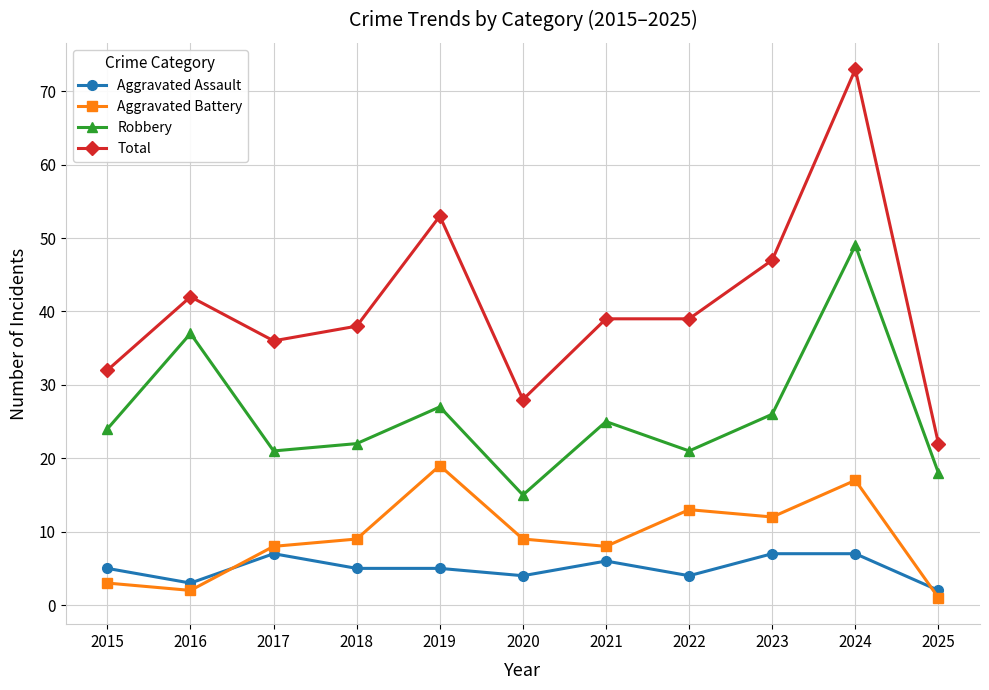

What are all the series names shown in the legend?

Aggravated Assault, Aggravated Battery, Robbery, Total